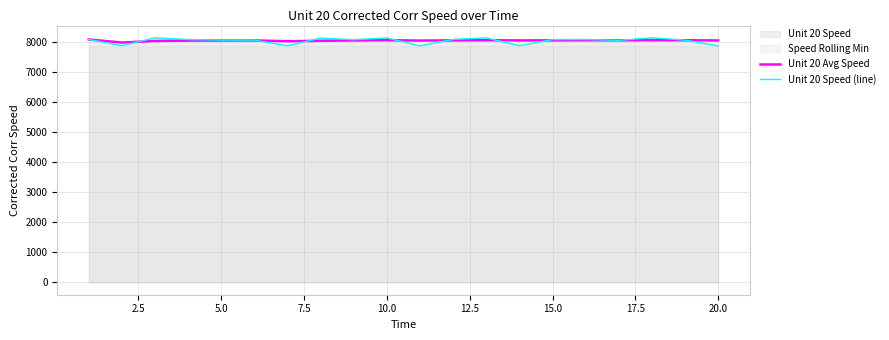

What is the highest value of the Unit 20 Avg Speed series?

8082.4